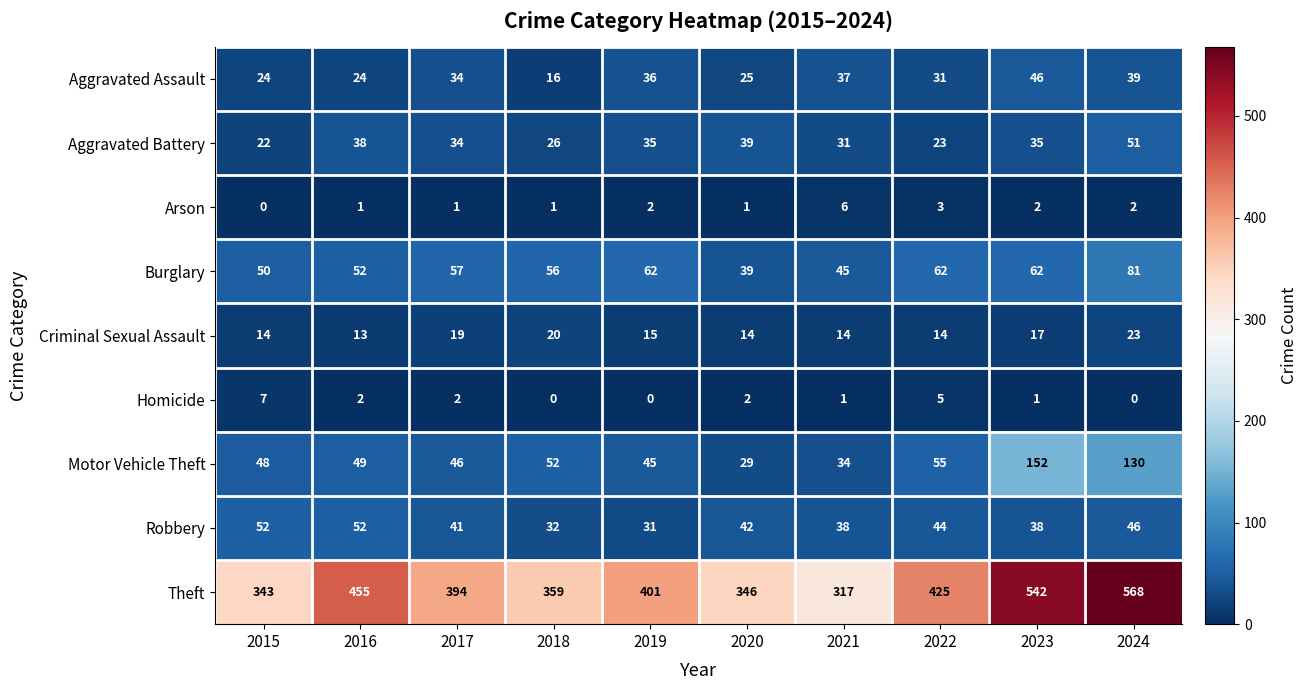

Which series has the largest total across all categories?

Theft